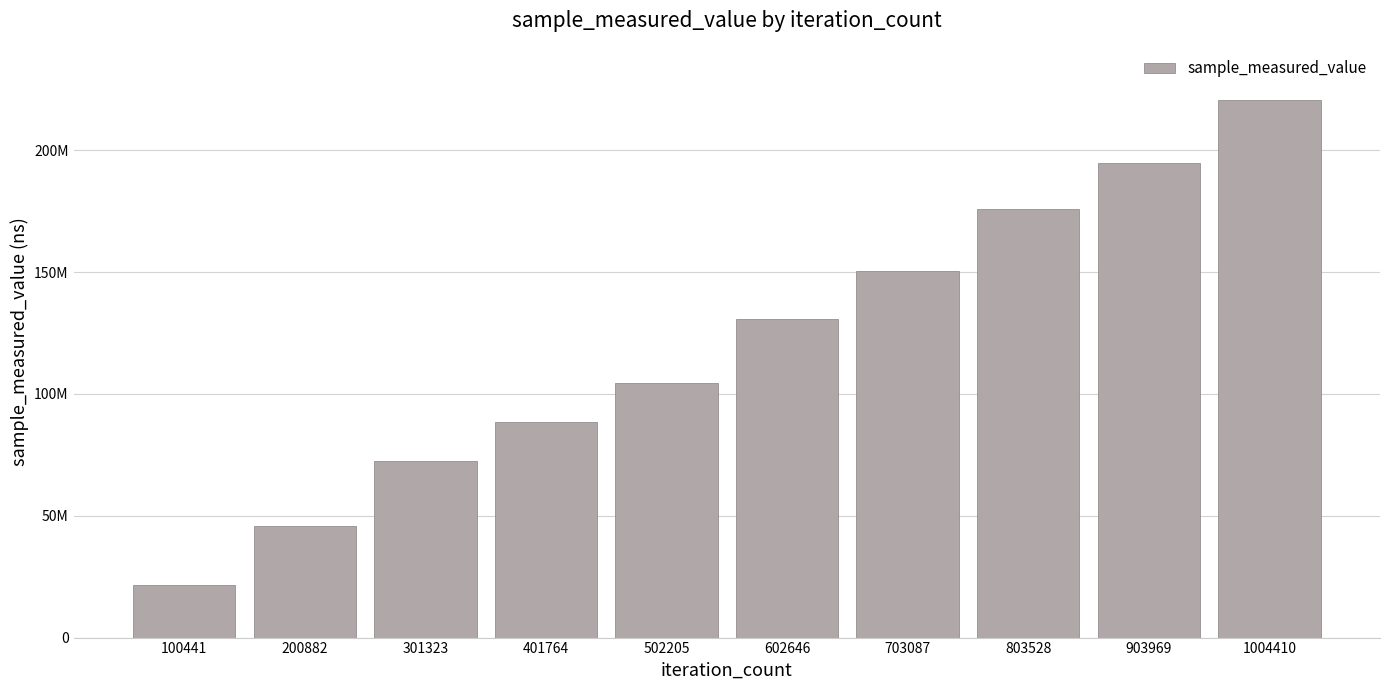

Are the bars horizontal?

No